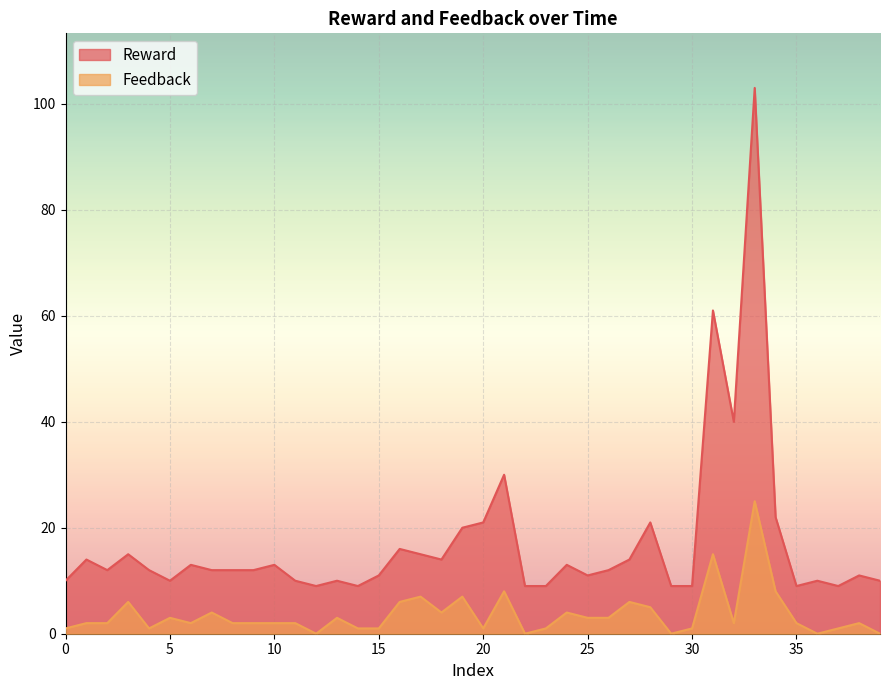

What is the value of the Reward point at the 12th from the left?

10